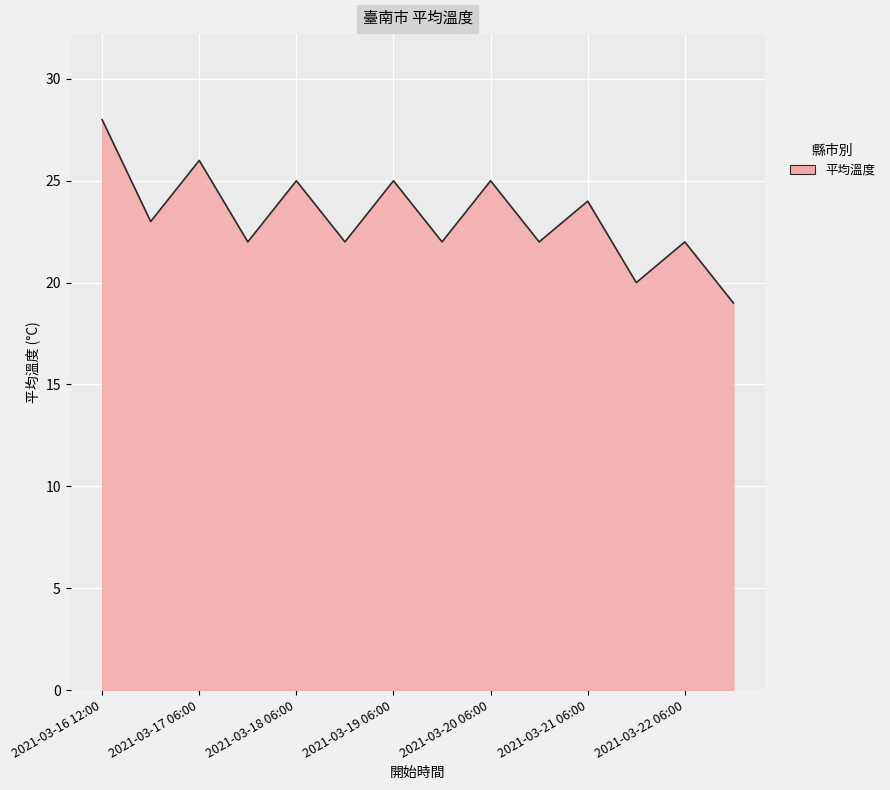

Does the chart display data point markers on the line(s)?

No